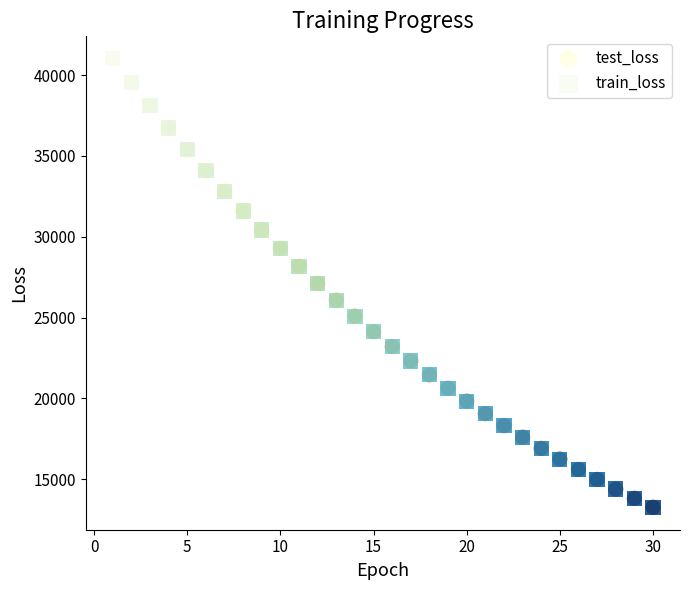

Which series has the largest Y range (max minus min)?

test_loss